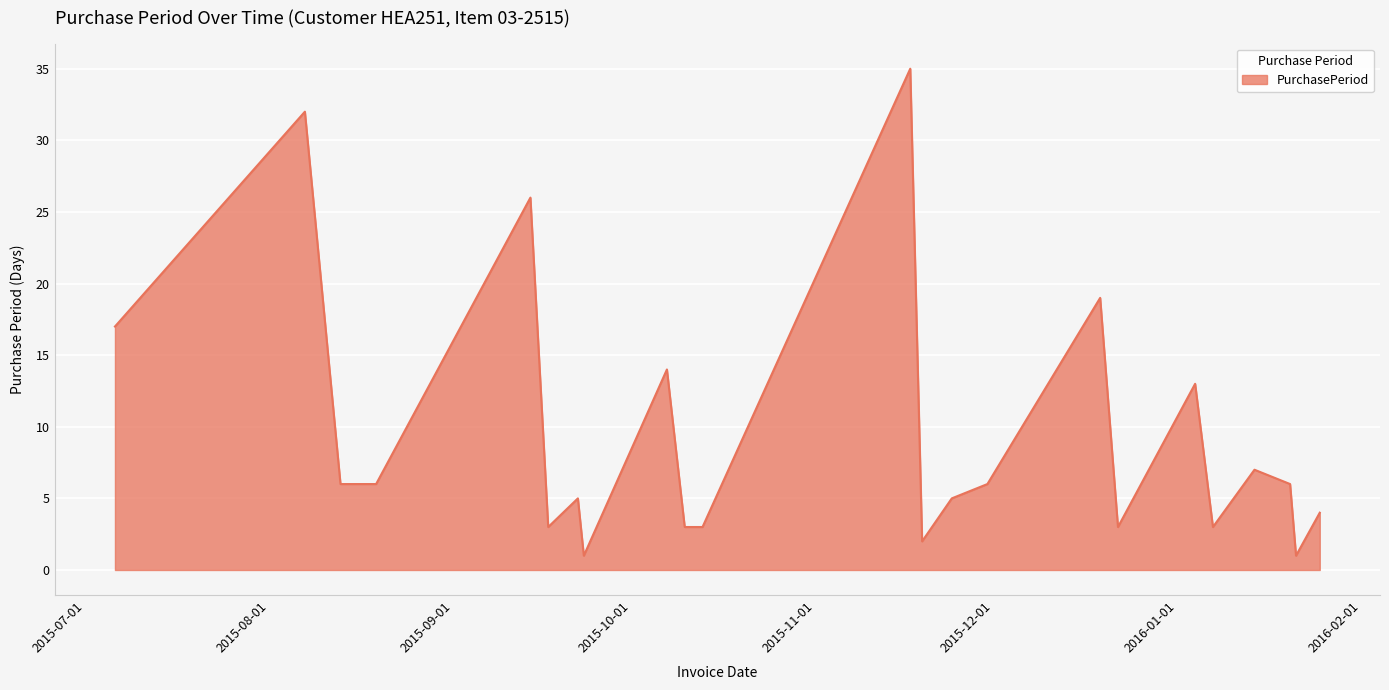

What is the difference between the maximum and minimum values?

34